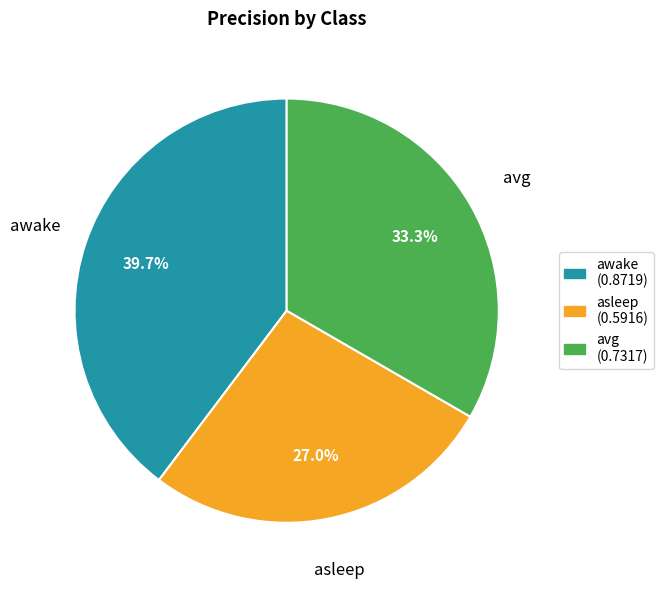

Is it true that awake is 47% of the pie?

False